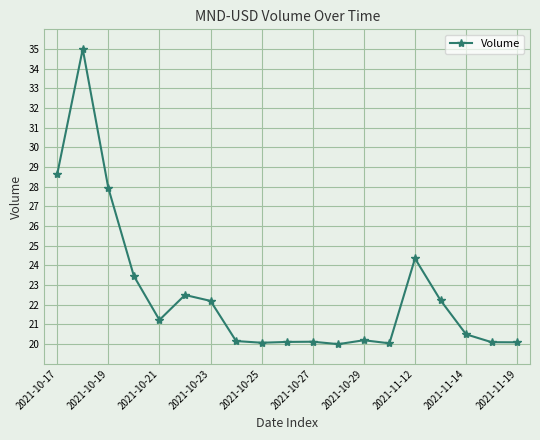

What is the value of the 9th point from the left?

20.1